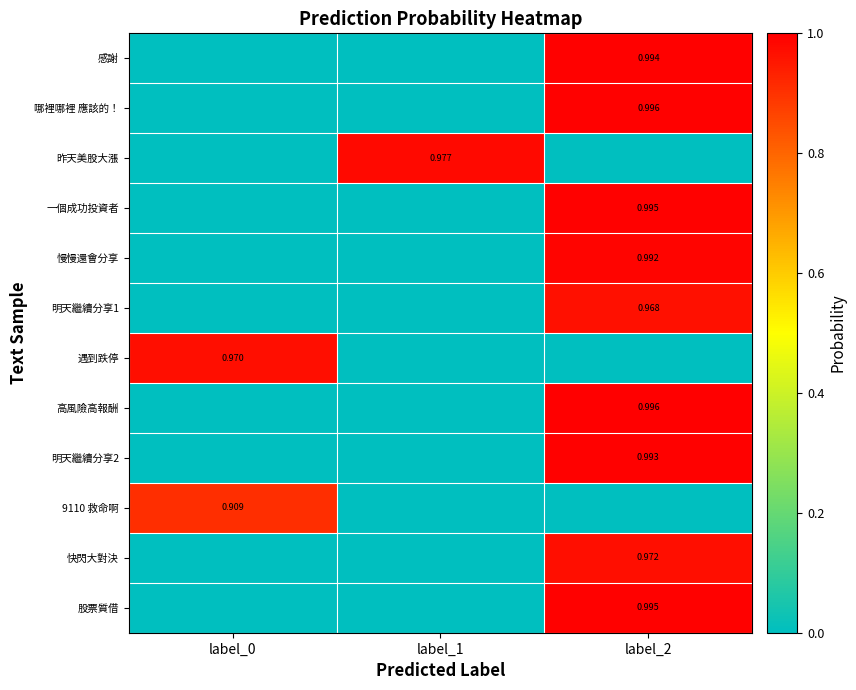

What is the spread (max minus min) of values at label_0?

1.0